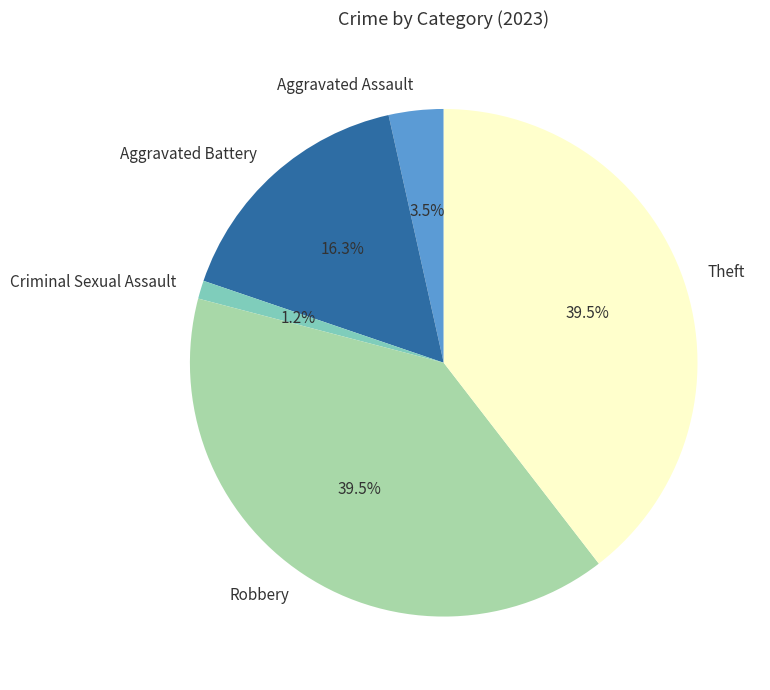

Does Aggravated Assault represent more than half of the total?

No